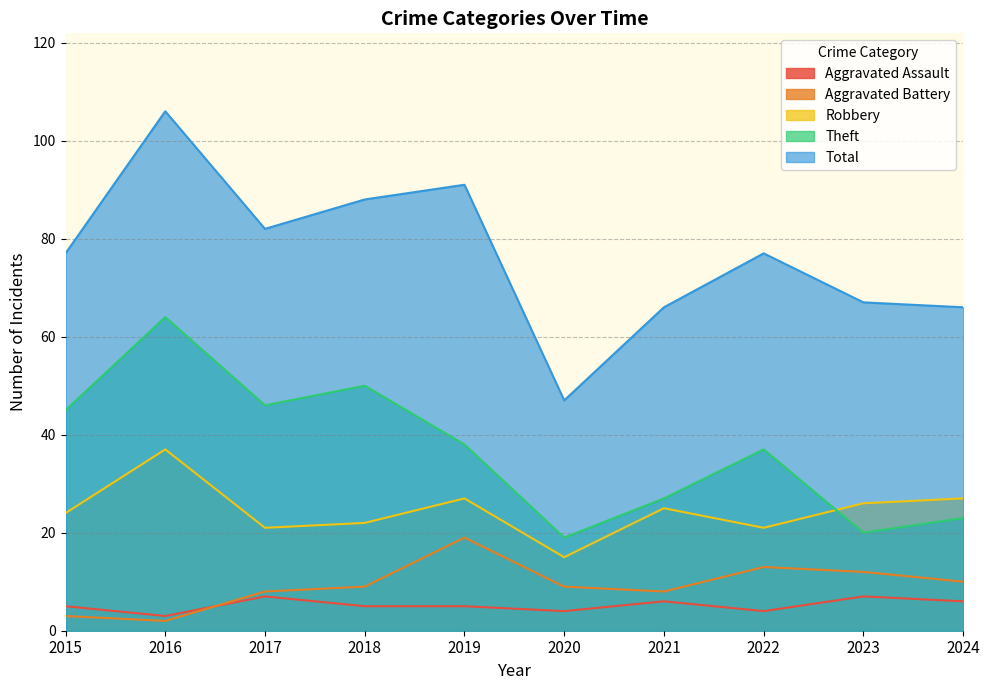

At which label does Total reach its peak?

2016